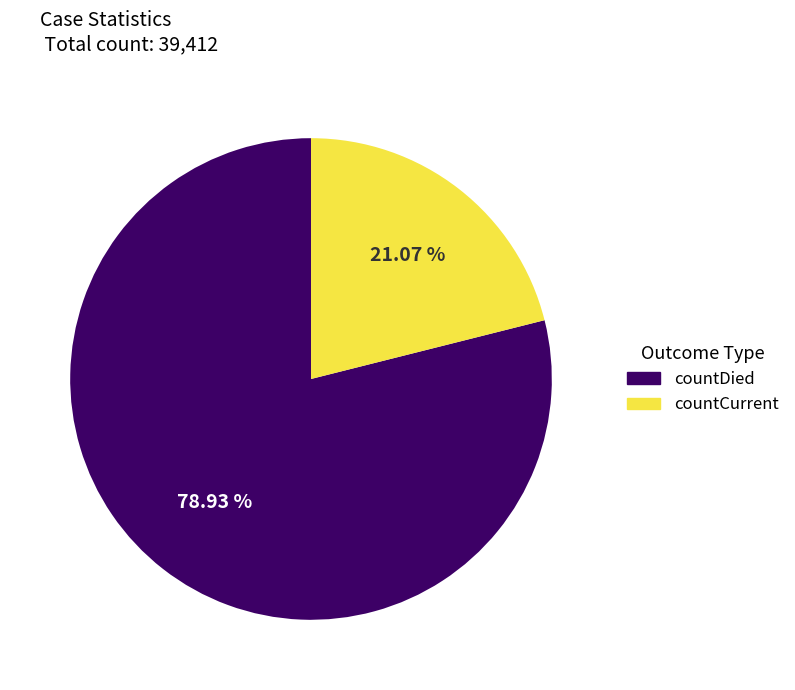

Combined, do countCurrent and countDied account for over 50%?

Yes